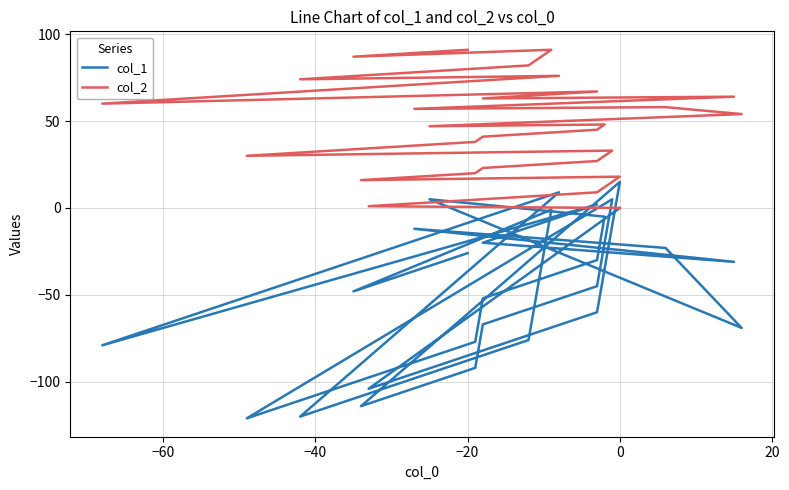

True or false: col_2 and col_1 cross at least once.

False